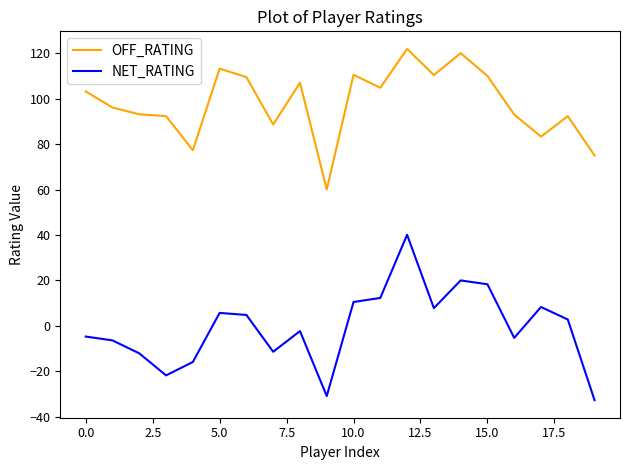

Which series has the largest range (max minus min)?

NET_RATING